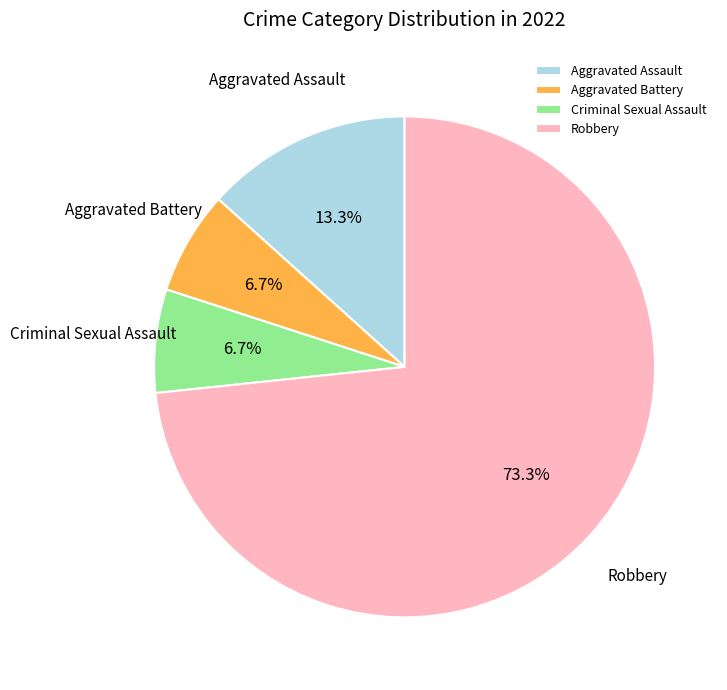

Combined, do Criminal Sexual Assault and Aggravated Assault account for over 50%?

No